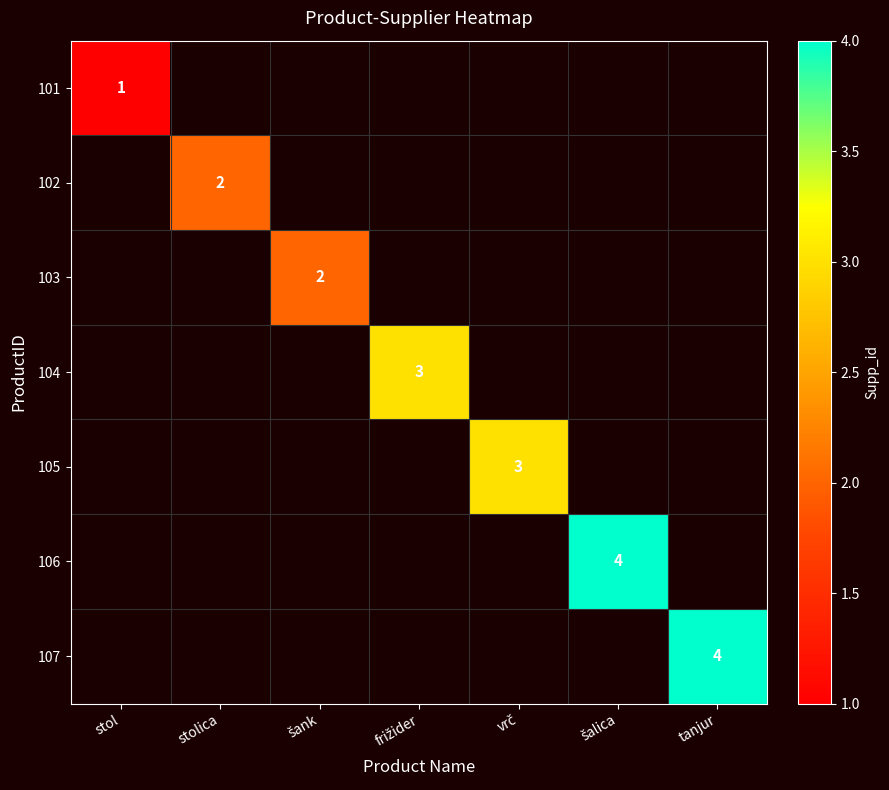

List the series in order of their peak value, lowest first.

101, 102, 103, 104, 105, 106, 107